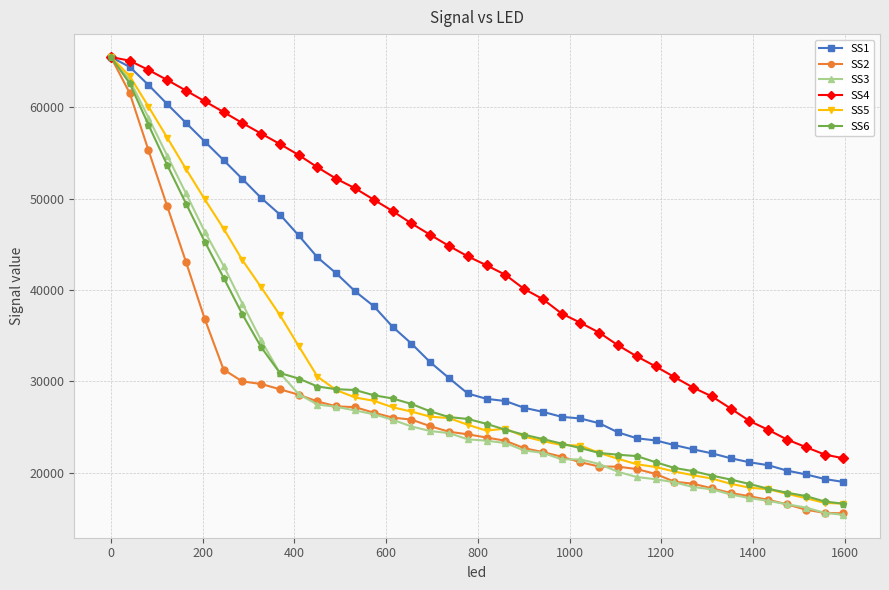

What is the value of the SS2 point at the 40th from the left?

15529.0